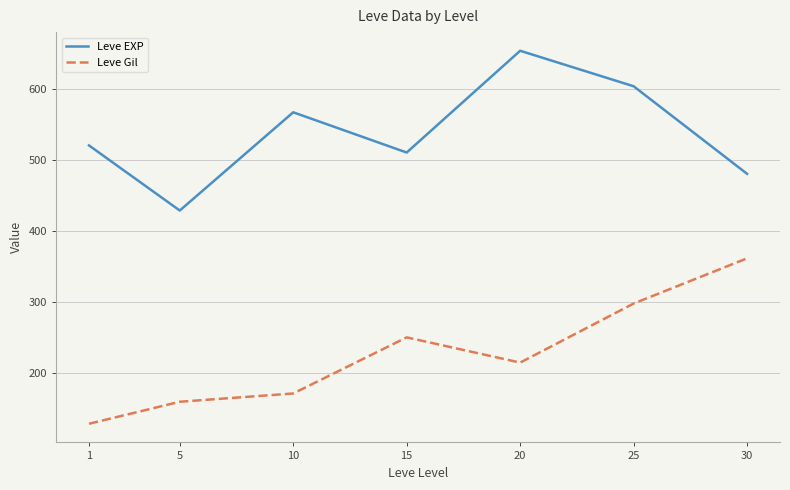

Read the Leve EXP value at 10.

566.7